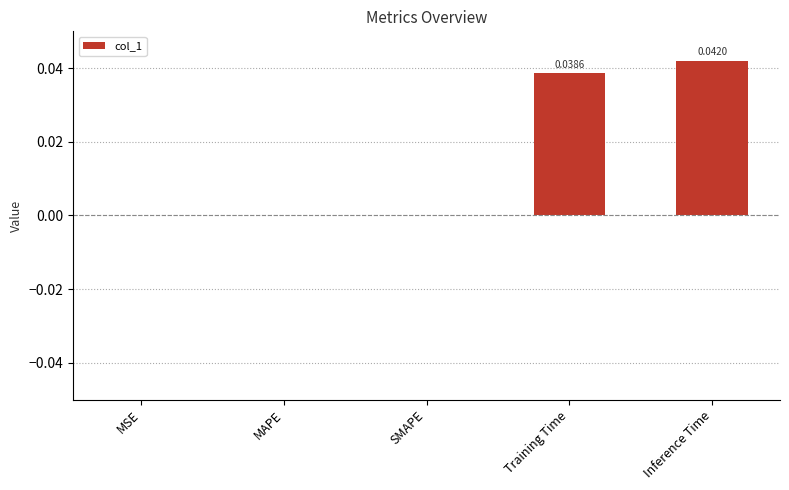

Which category has the highest value across all series?

Inference Time